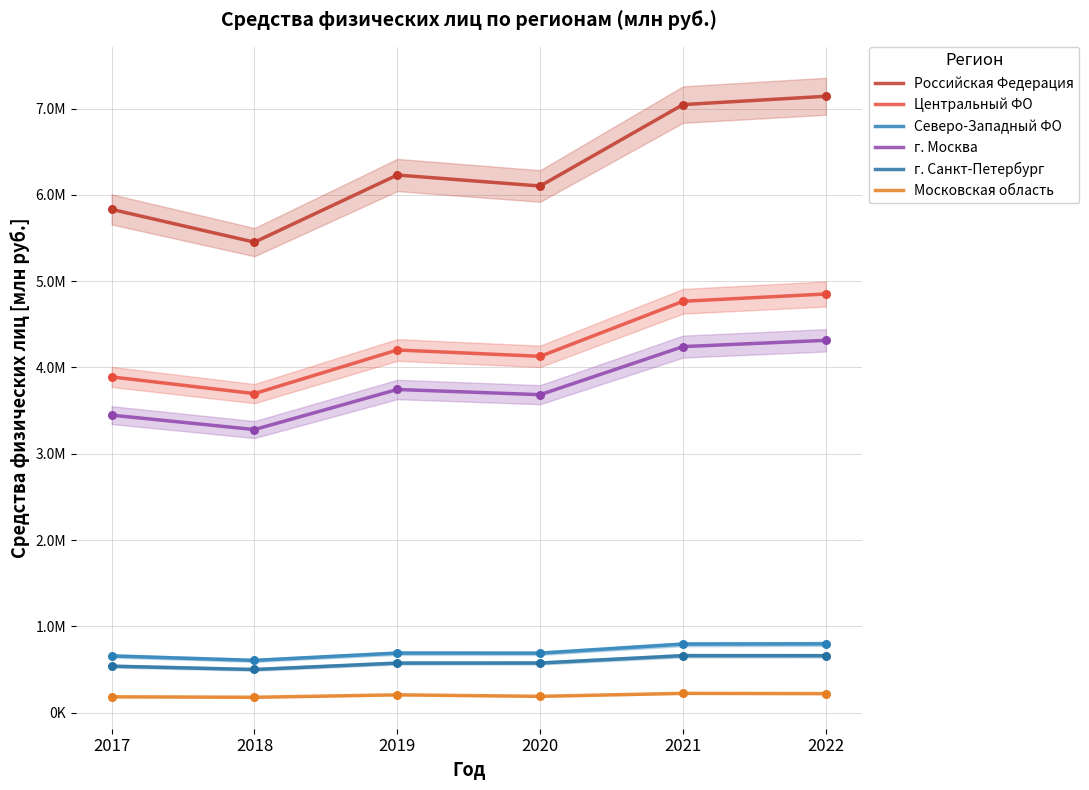

Which series reaches the maximum Y coordinate?

Российская Федерация